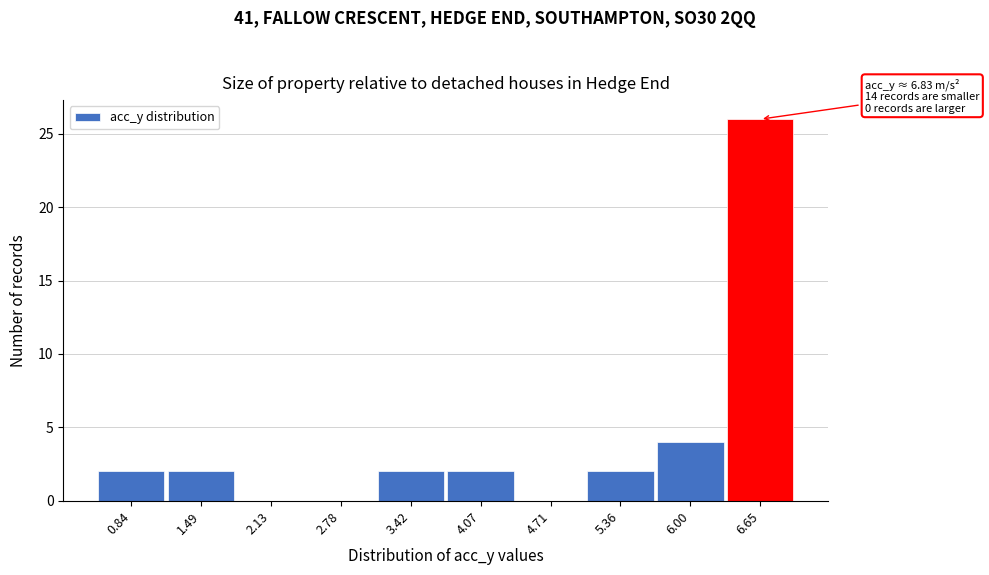

Which range on the x-axis has the tallest bar?

6.3 to 7.0